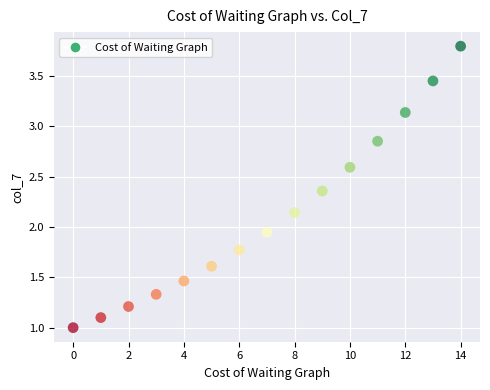

What is the range of Y values (max minus min)?

2.8